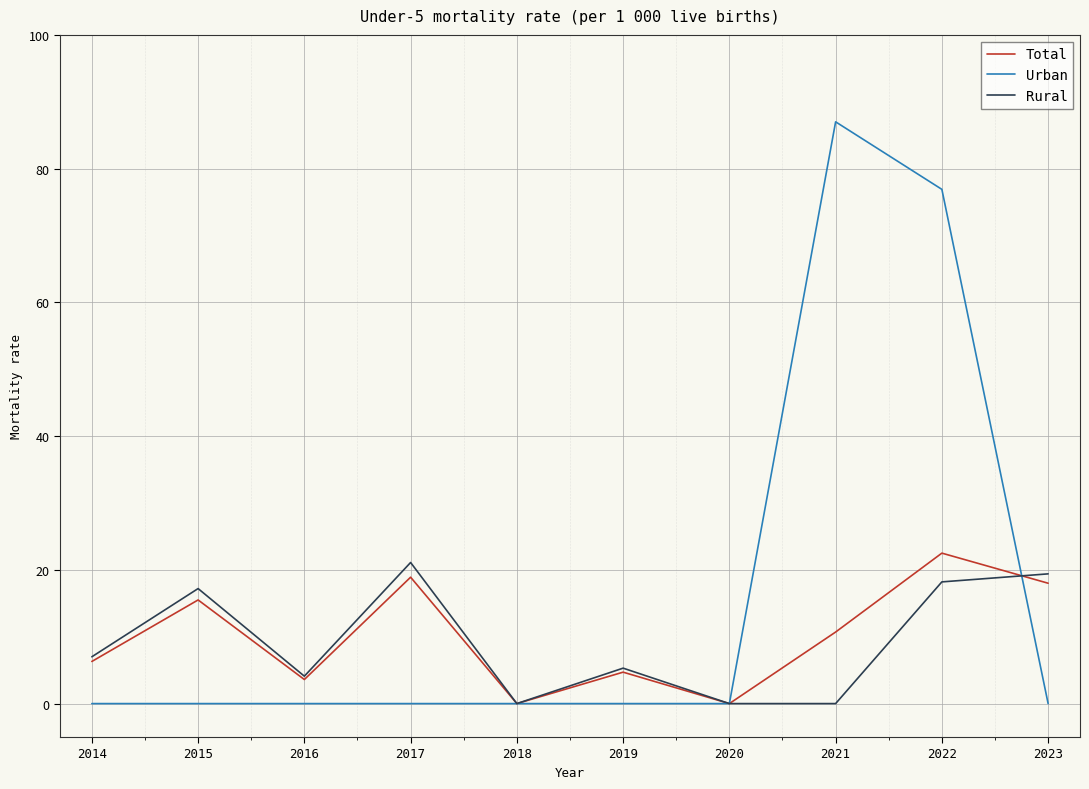

Reading right to left, extract all data points from this chart.

Total: 18.0	22.5	10.7	0.0	4.7	0.0	18.9	3.6	15.5	6.3
Urban: 0.0	76.9	87.0	0.0	0.0	0.0	0.0	0.0	0.0	0.0
Rural: 19.4	18.2	0.0	0.0	5.3	0.0	21.1	4.1	17.2	7.0